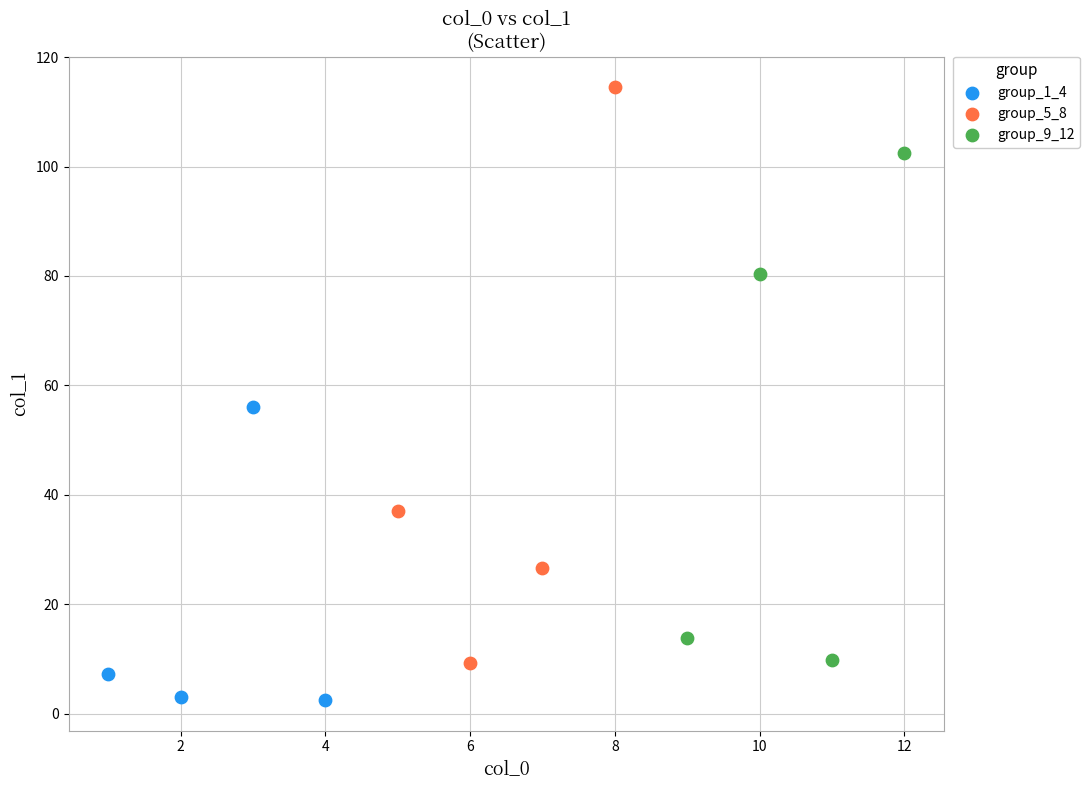

Which series reaches the minimum Y coordinate?

group_1_4